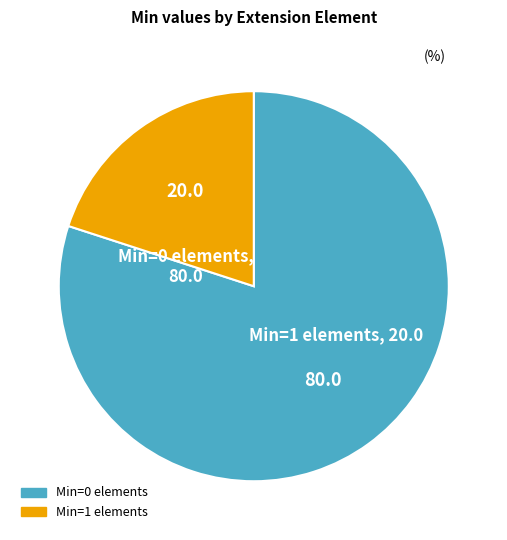

Does any single category account for the majority?

Yes